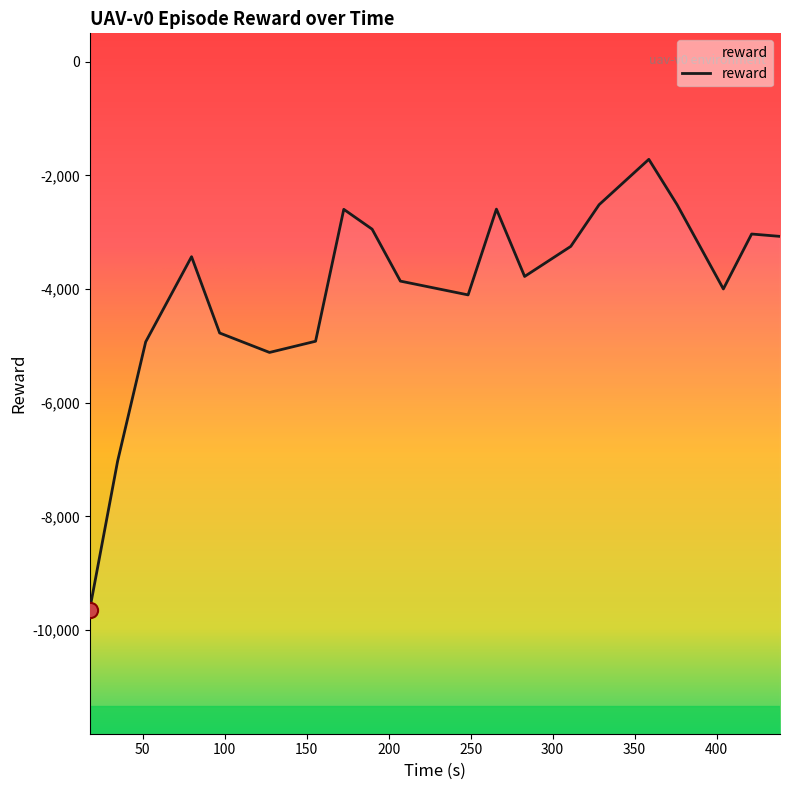

Between 4 and 18, which is larger?

4